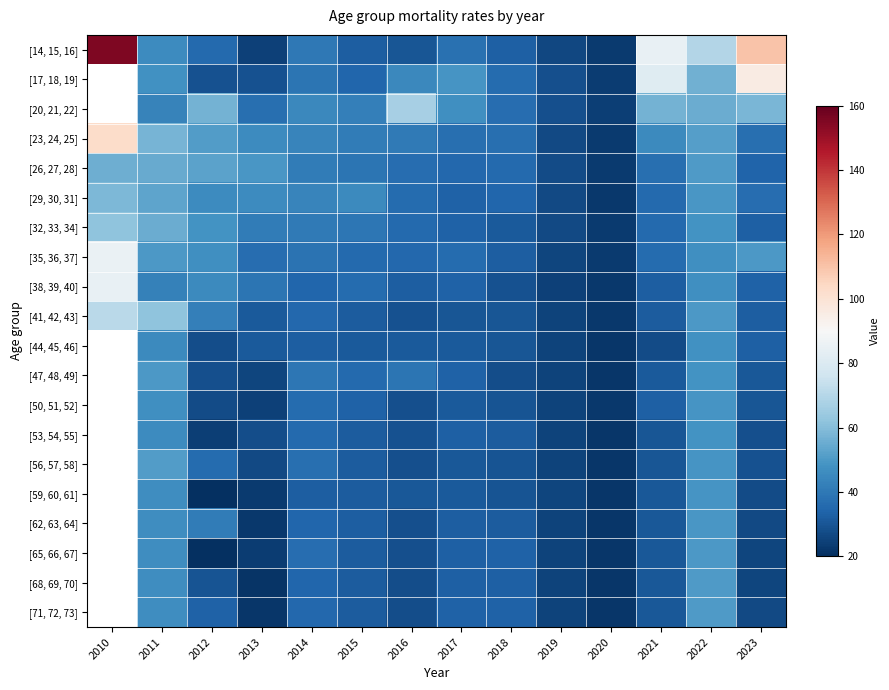

What is the difference between the maximum and second lowest values in the [50, 51, 52] series?

21.3